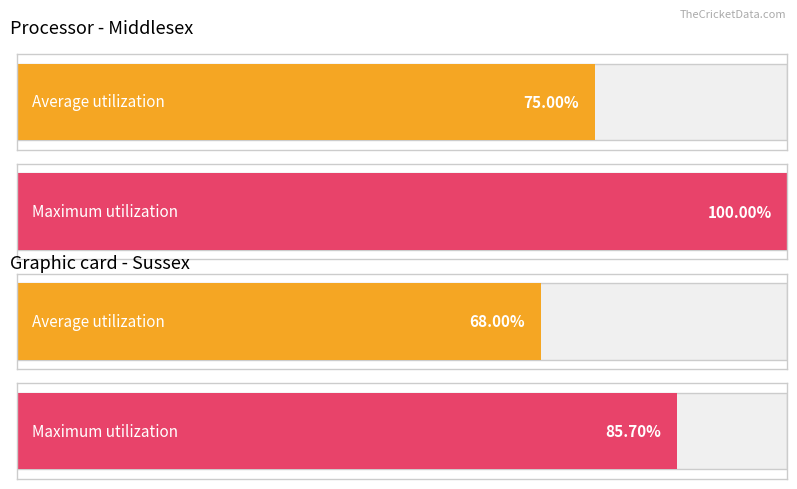

Are the bars horizontal?

Yes